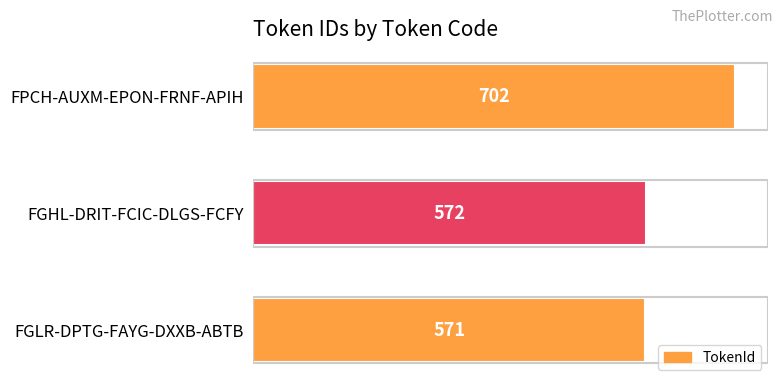

Which has a higher value, FPCH-AUXM-EPON-FRNF-APIH or FGLR-DPTG-FAYG-DXXB-ABTB?

FPCH-AUXM-EPON-FRNF-APIH